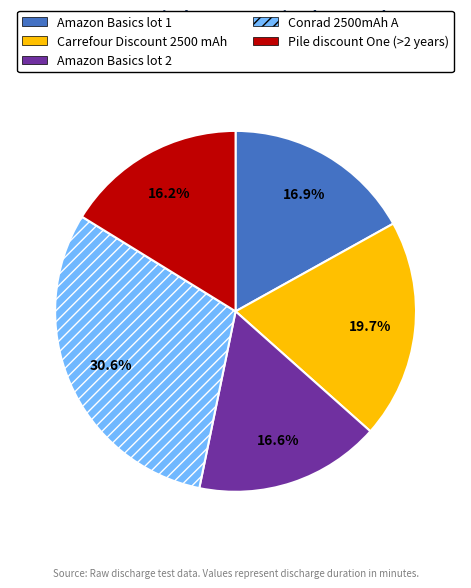

Which slice is the largest?

Conrad 2500mAh A